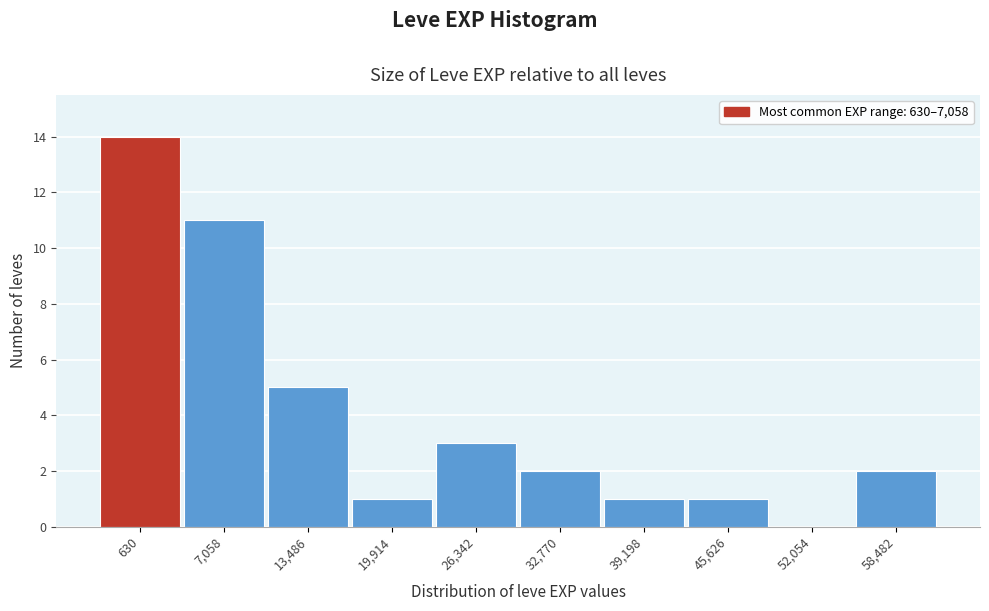

Reading left to right, list all the values displayed in this chart.

630=14	7,058=11	13,486=5	19,914=1	26,342=3	32,770=2	39,198=1	45,626=1	52,054=0	58,482=2